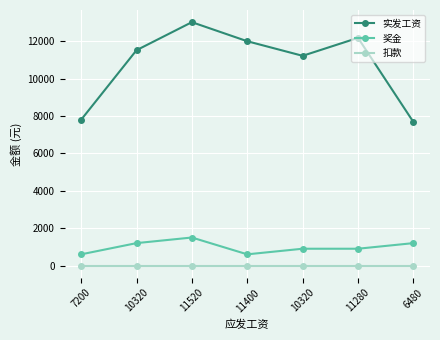

How many interior local valleys does the 实发工资 series have?

1